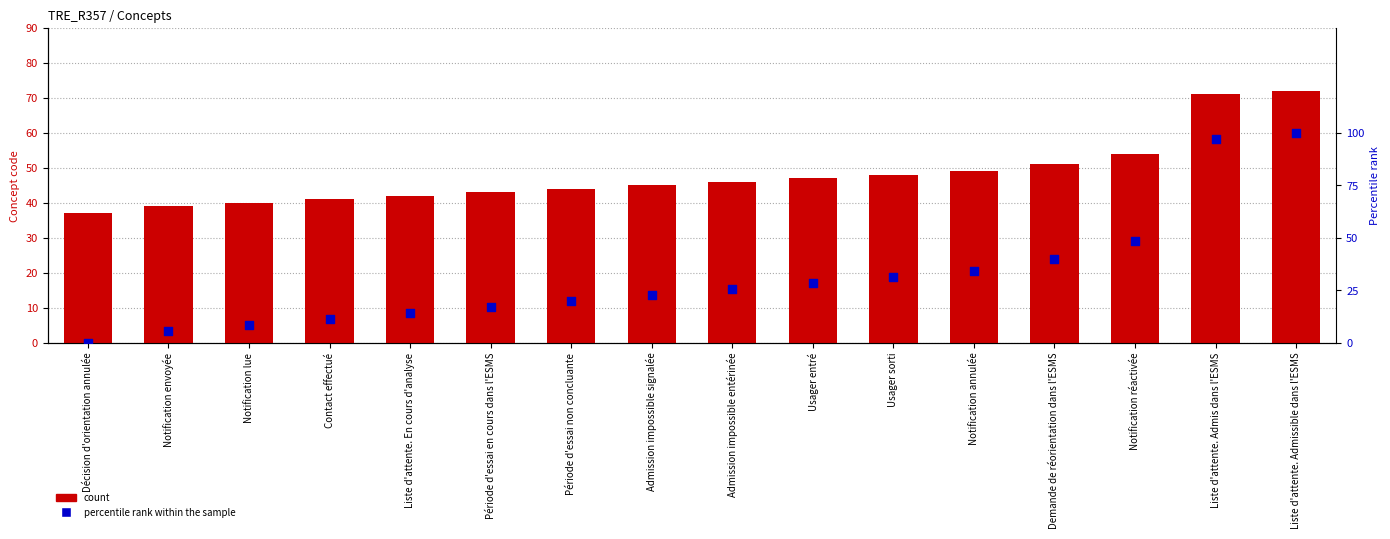

Which series has the largest Y range (max minus min)?

percentile rank within the sample